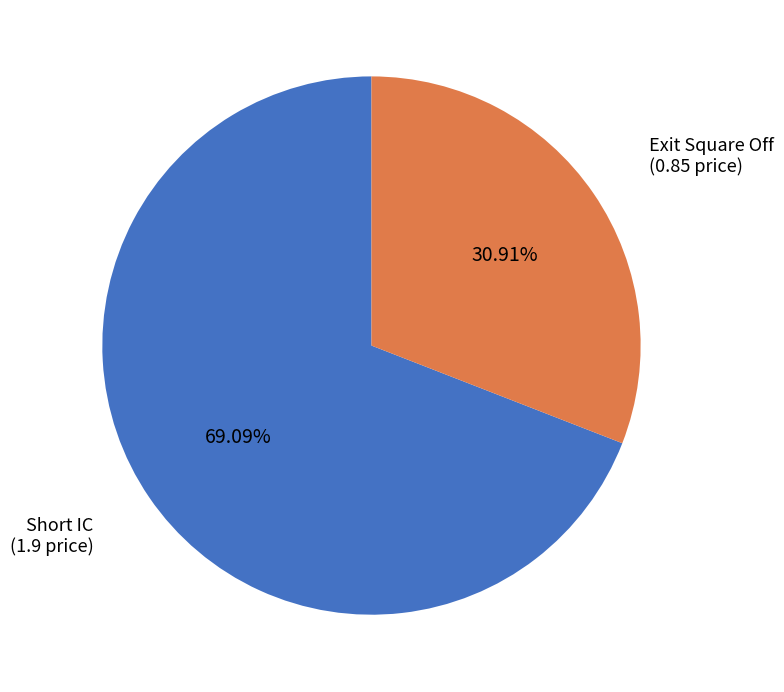

Which category has the smallest portion of the pie?

Exit Square Off